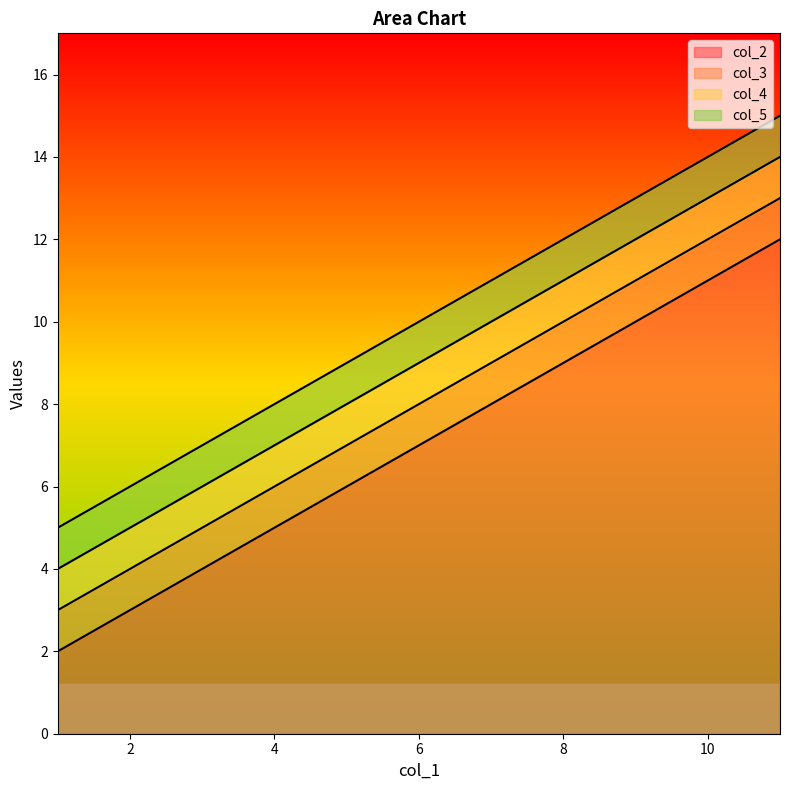

The value of col_4 at 1 is 1. True or false?

False